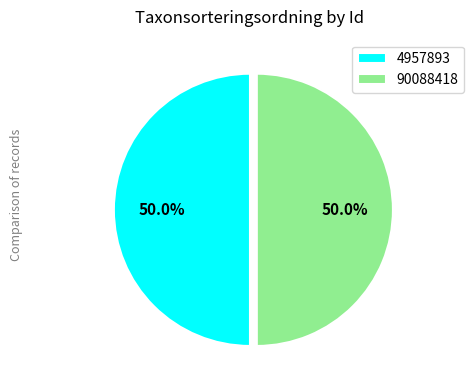

To the nearest percent, what portion does 4957893 represent?

50%